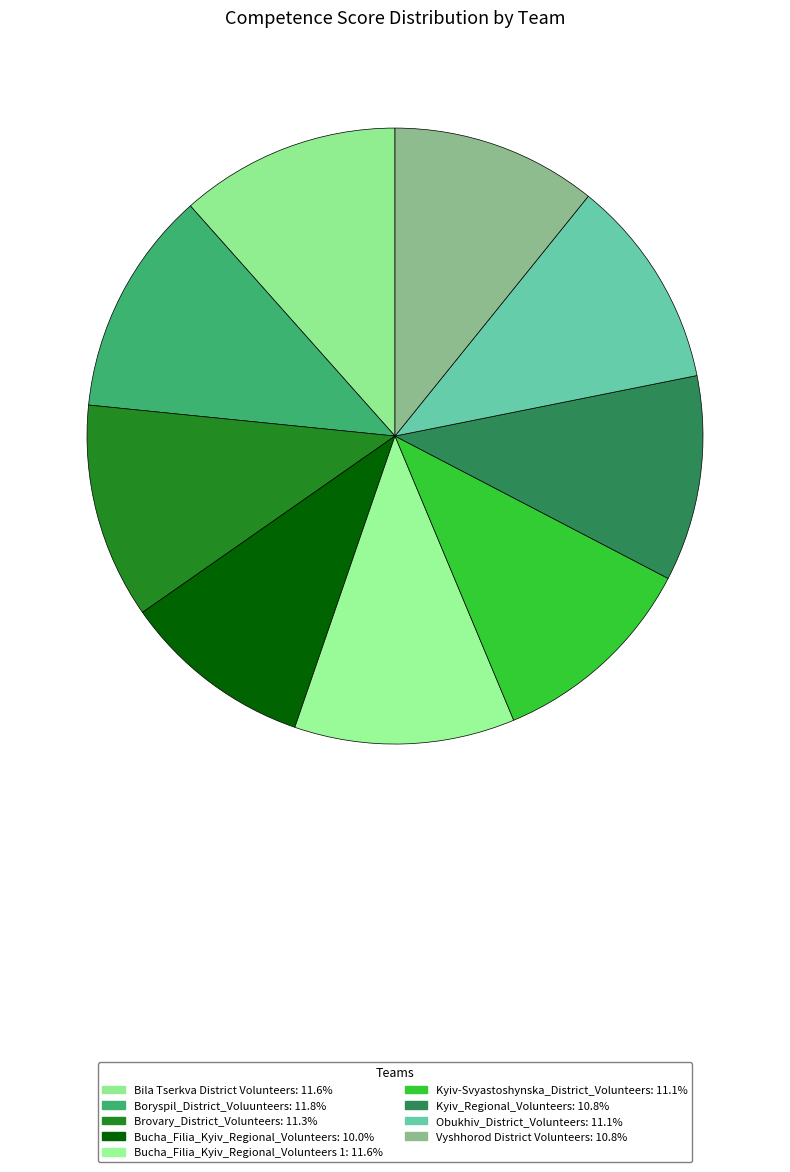

How many segments does this pie chart have?

9